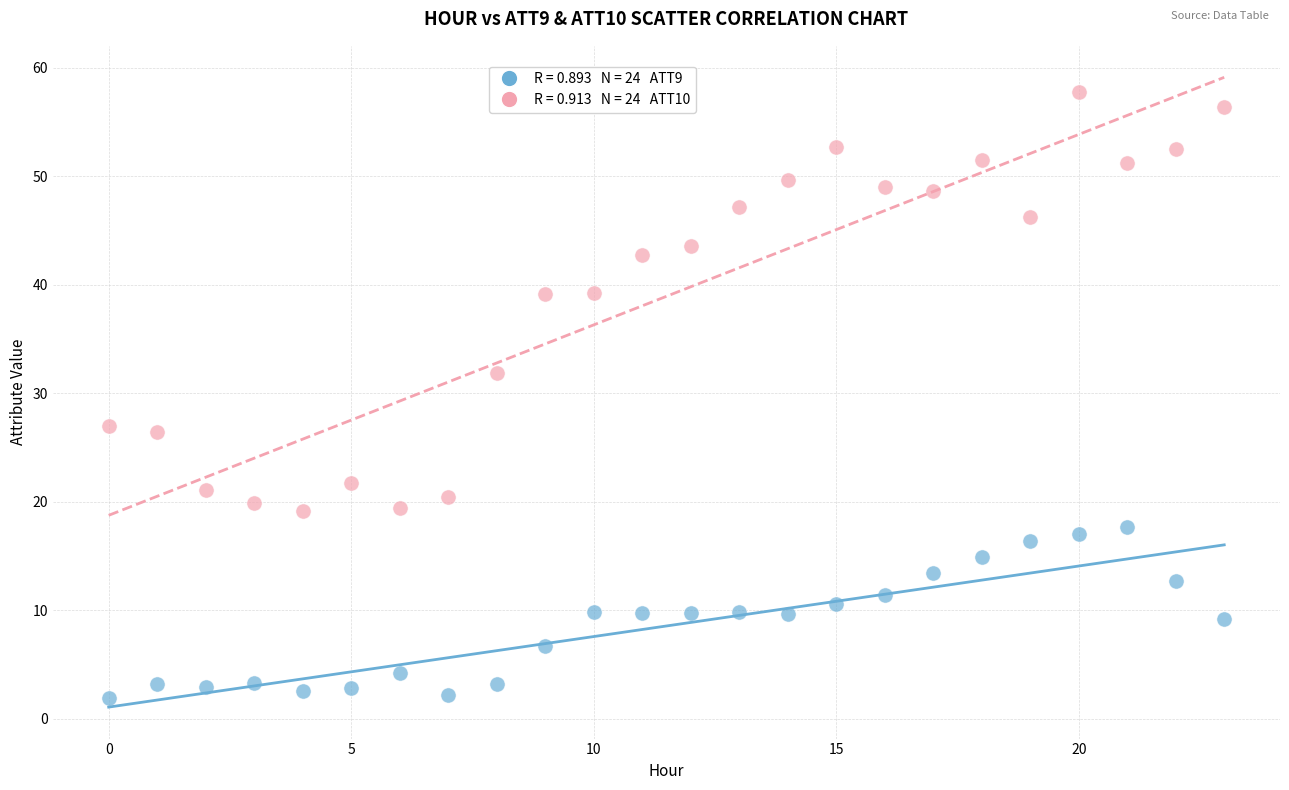

Across all data points, what is the range of Y values (max minus min)?

55.9